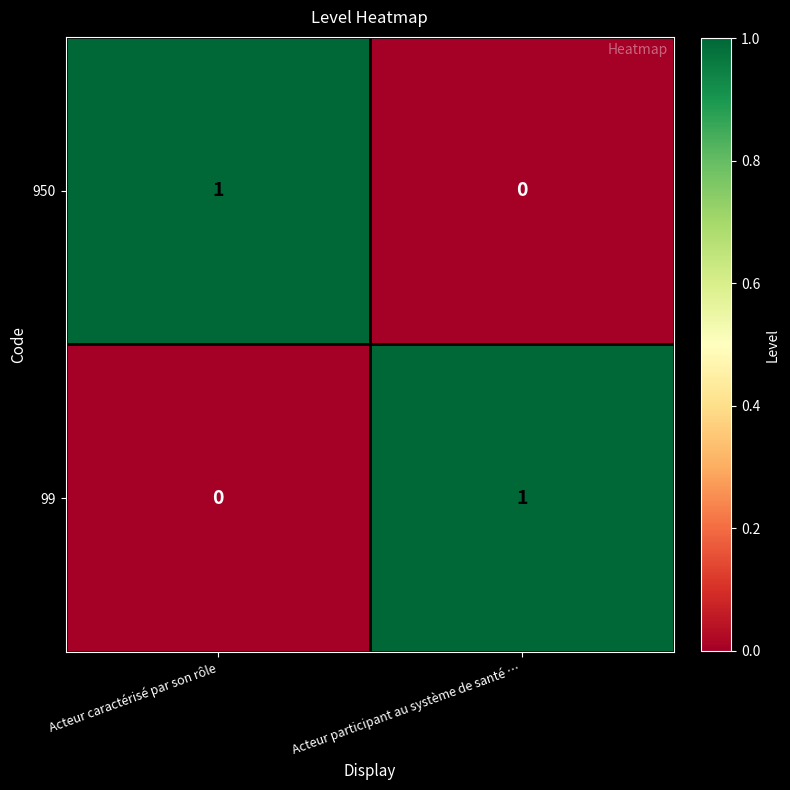

The value of 950 at Acteur participant au système de santé … is 0. True or false?

True